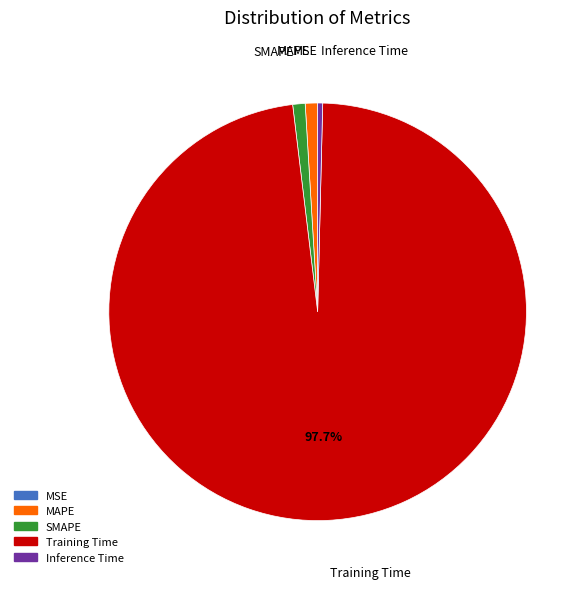

Which has a higher value, Training Time or MAPE?

Training Time